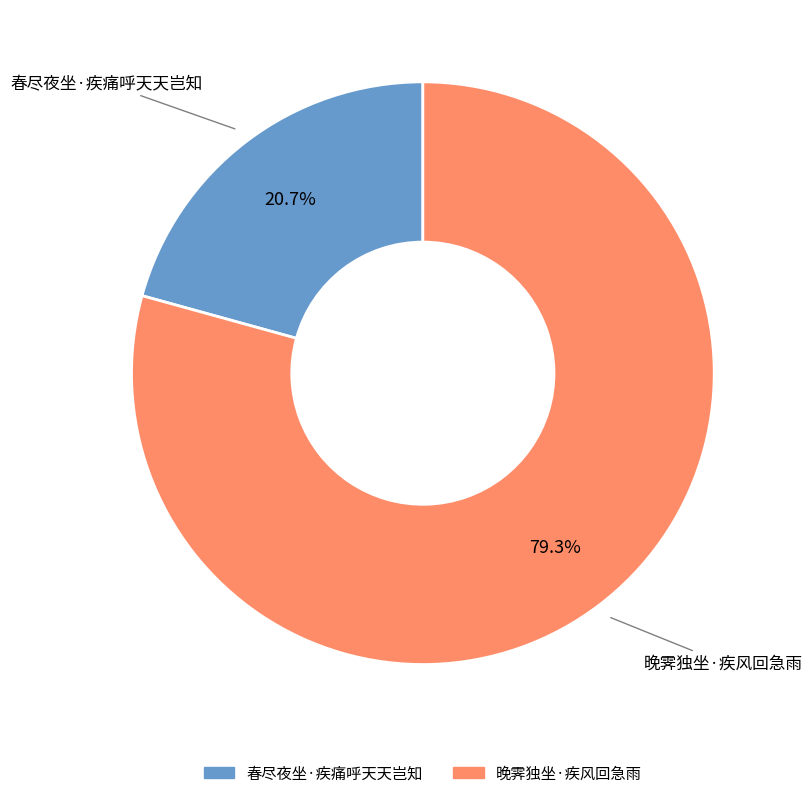

Approximately how many times larger is the value at 晚霁独坐·疾风回急雨 compared to 春尽夜坐·疾痛呼天天岂知?

3.8